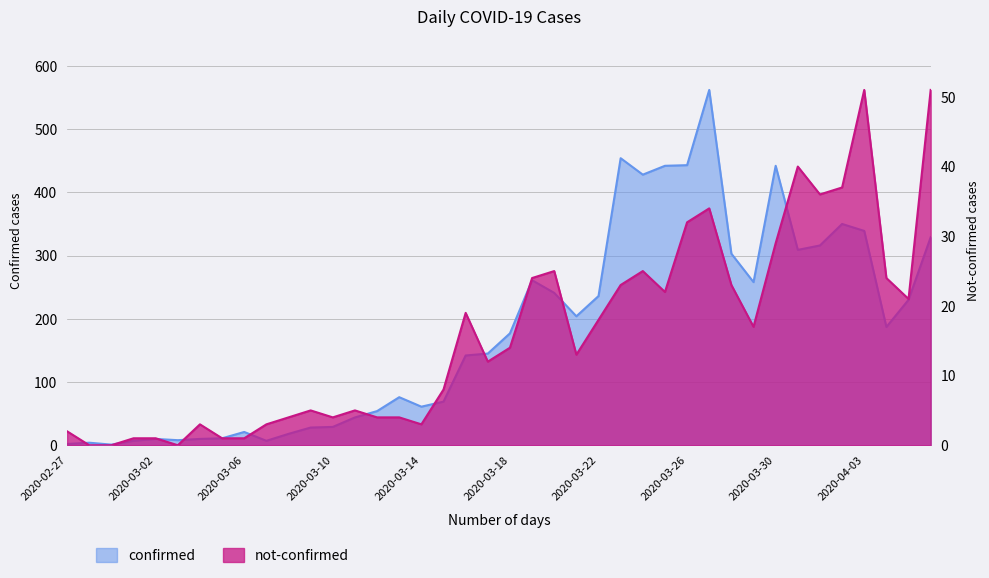

Is the value of not-confirmed at 2020-03-17 greater than the value of confirmed at 2020-03-31?

No